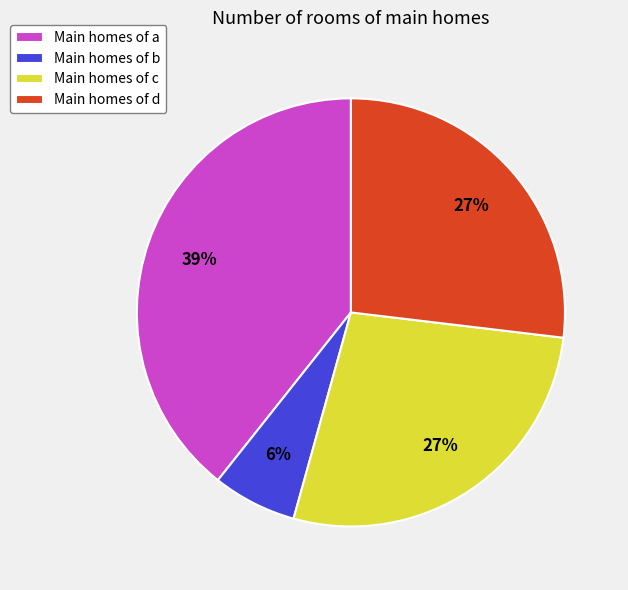

Is it true that Main homes of d is 37% of the pie?

False